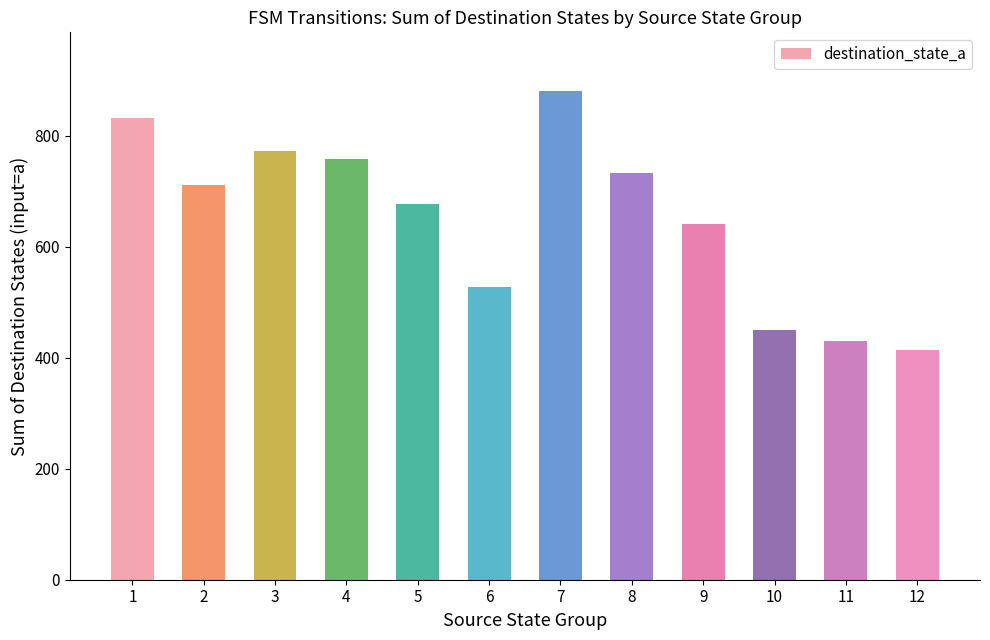

What is the difference between the values at 6 and 3?

246